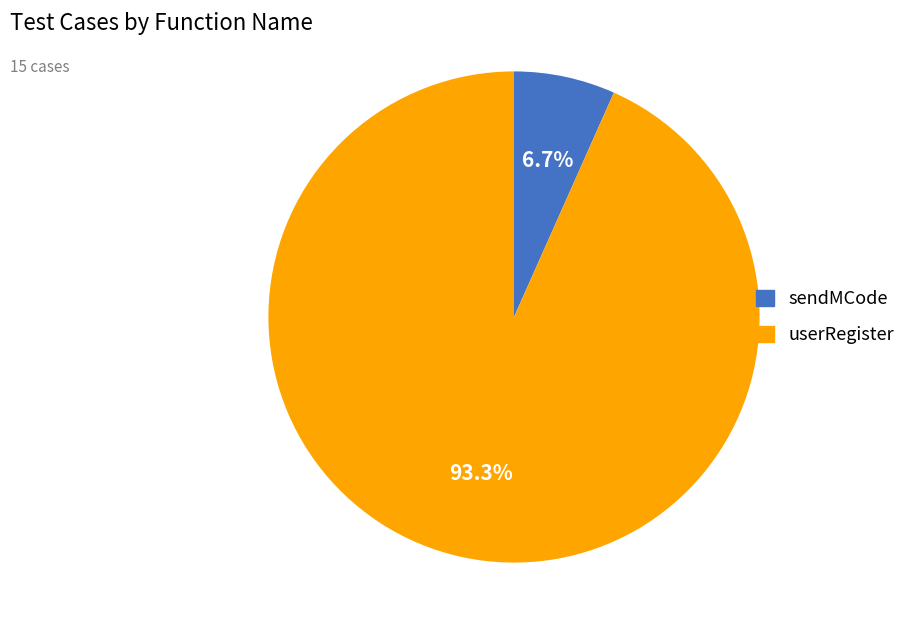

Is it true that userRegister is 99% of the pie?

False